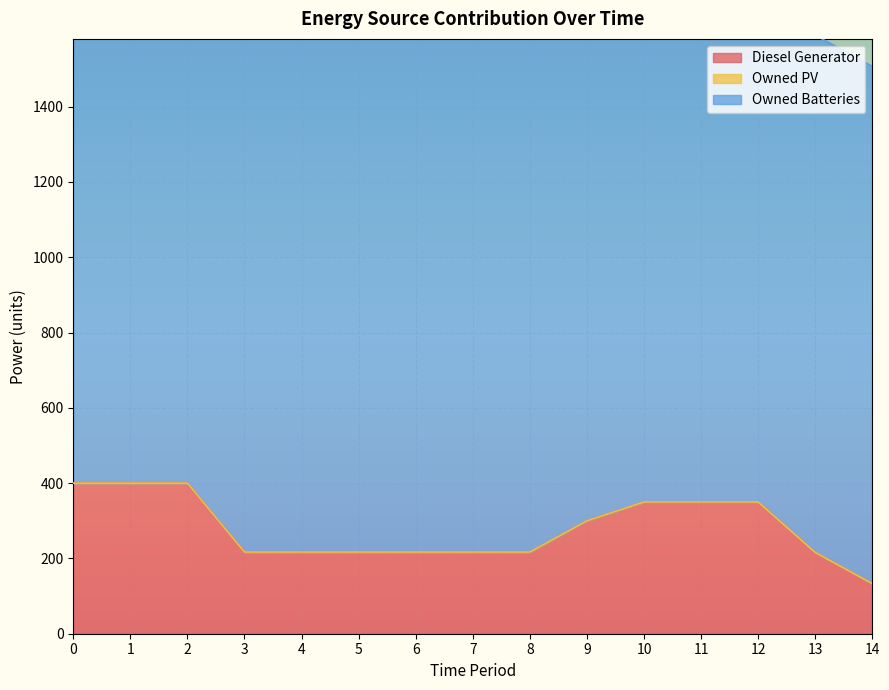

The value of Diesel Generator at 7 is 217.0. True or false?

True